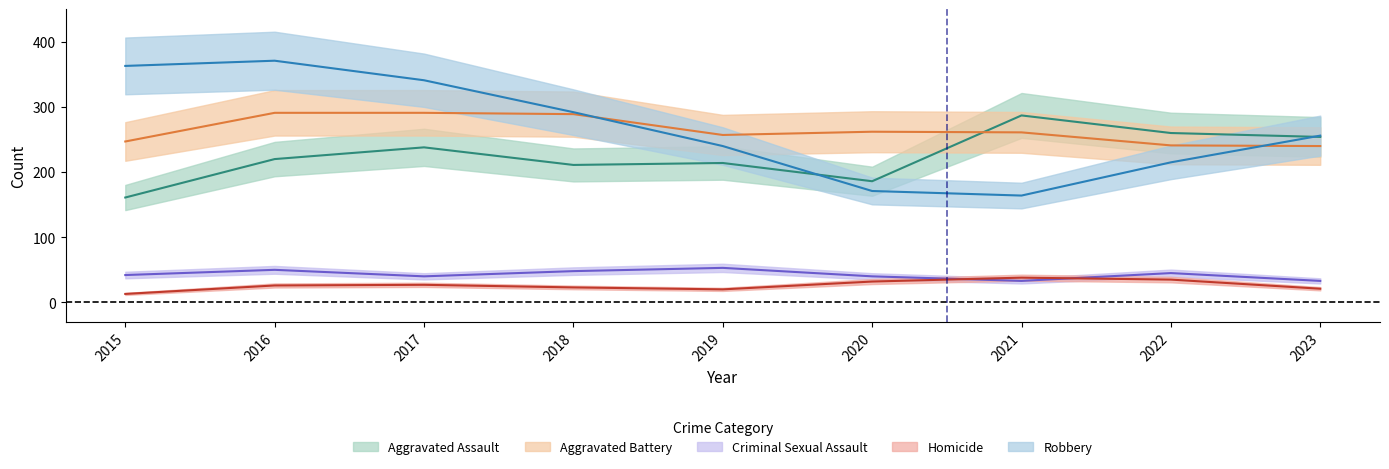

What is the minimum value for Aggravated Assault?

161